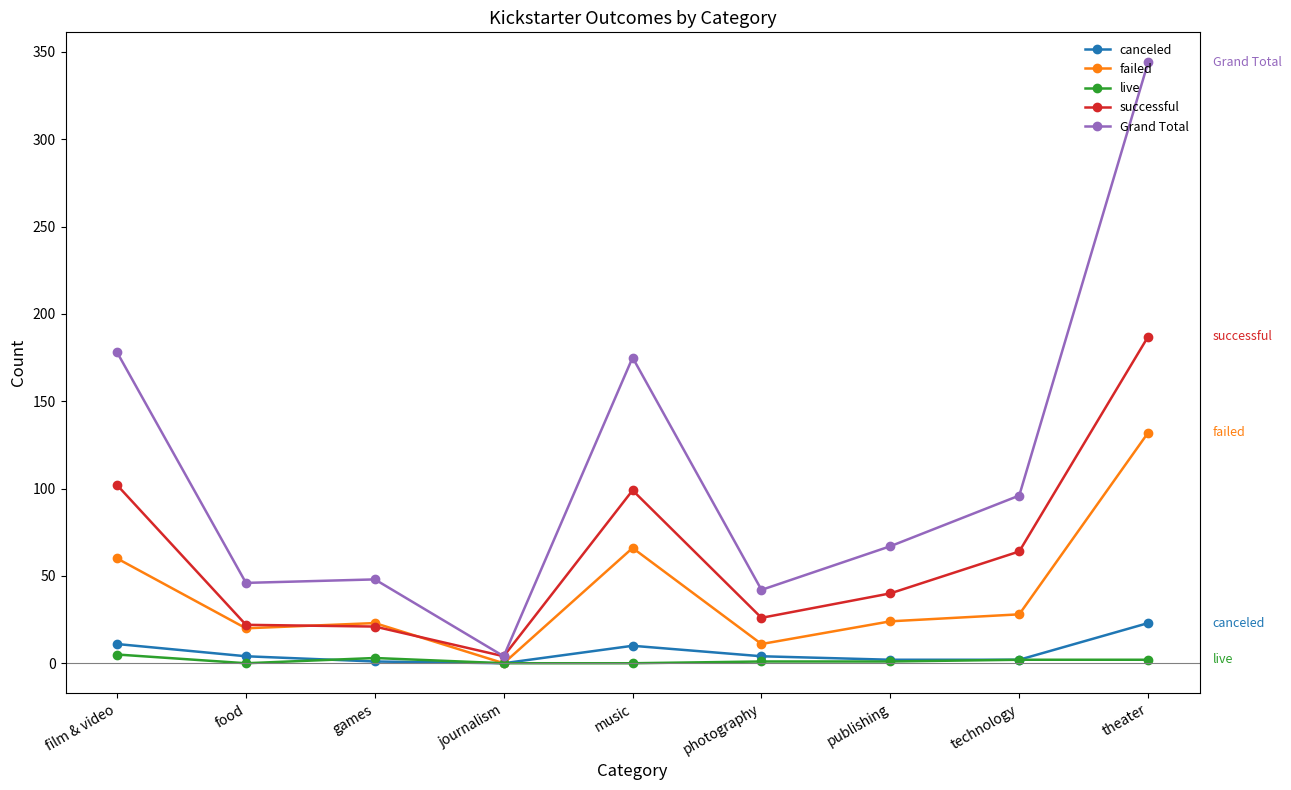

True or false: successful has more than 0 interior local peaks.

True